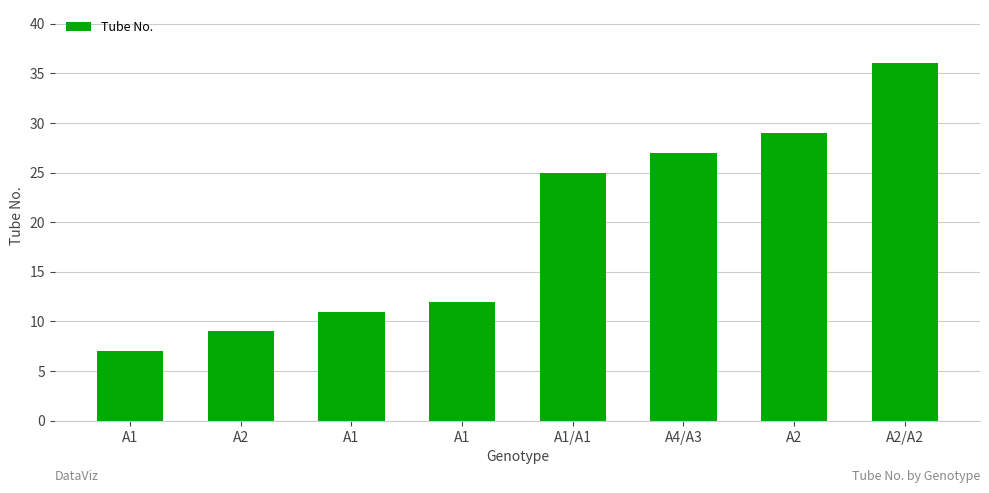

Which category has the lowest value across all series?

A1